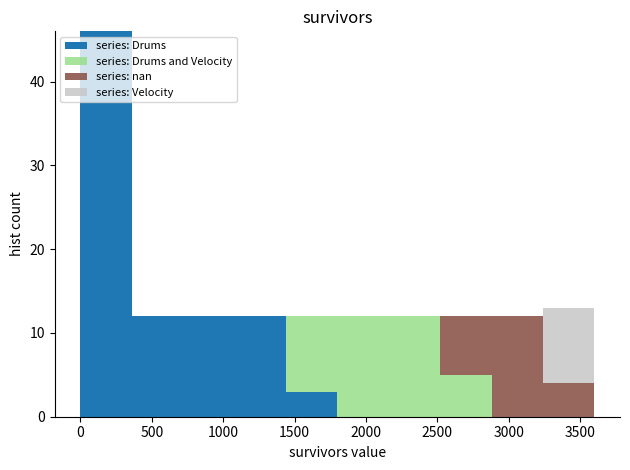

Reading left to right, transcribe this chart: for each stacked bar, give the range it covers on the x-axis and its total height. Neither the bar edges nor the heights are printed on the chart, so give them approximately, as read against the axes.

0 to 360: 46
360 to 720: 12
720 to 1080: 12
1080 to 1440: 12
1440 to 1800: 12
1800 to 2160: 12
2160 to 2520: 12
2520 to 2880: 12
2880 to 3240: 12
3240 to 3600: 13